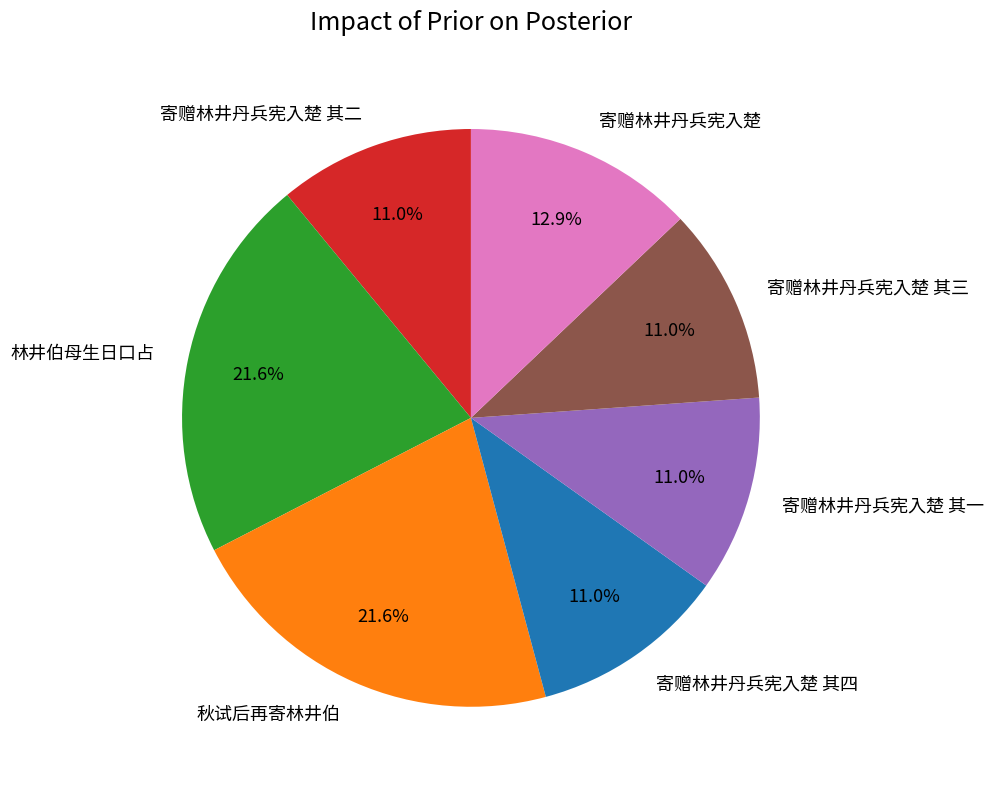

To the nearest percent, what is the difference between the 寄赠林井丹兵宪入楚 and 寄赠林井丹兵宪入楚 其四 slice percentages?

2%